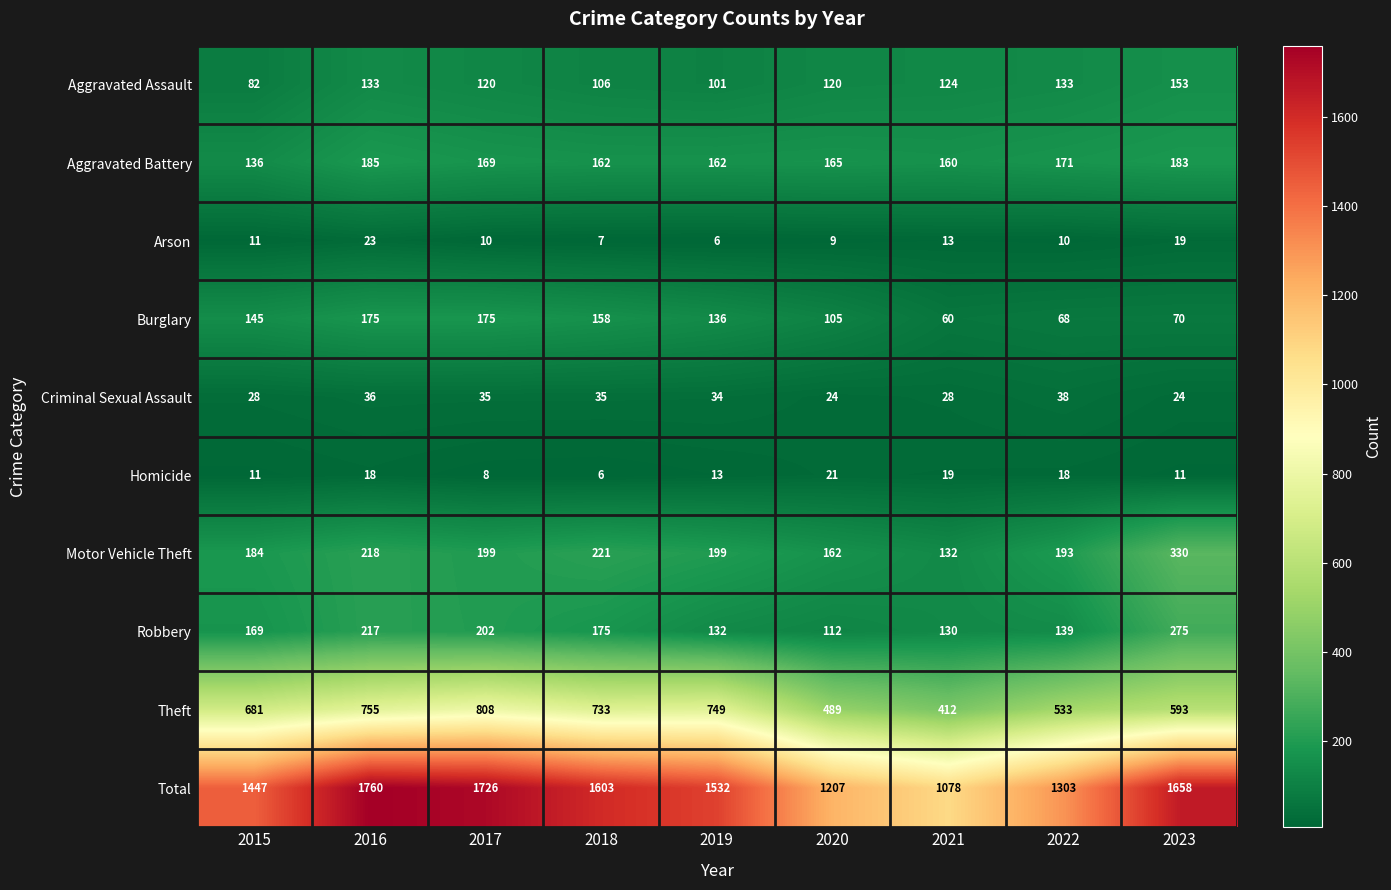

What is the average value of the Arson series?

12